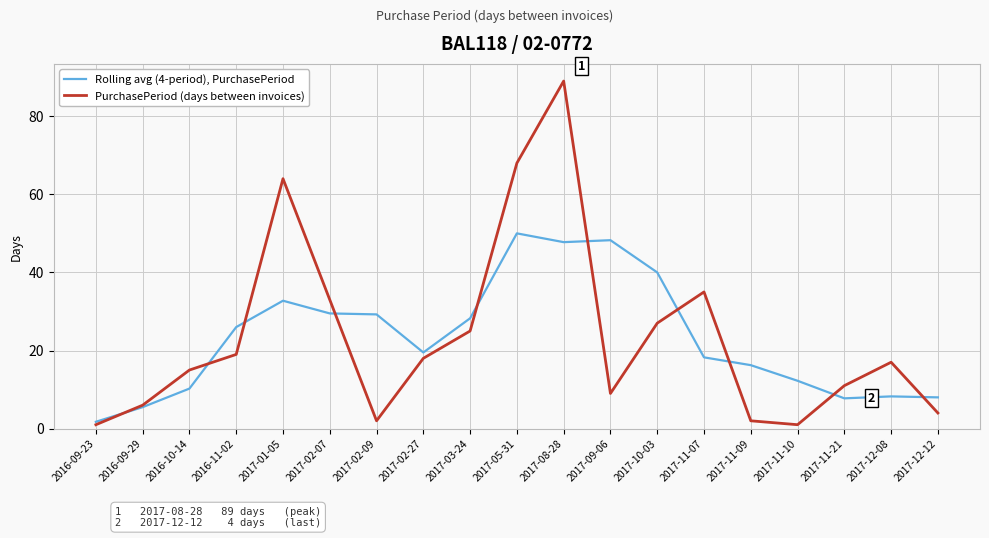

What is the lowest value of the PurchasePeriod (days between invoices) series?

1.0